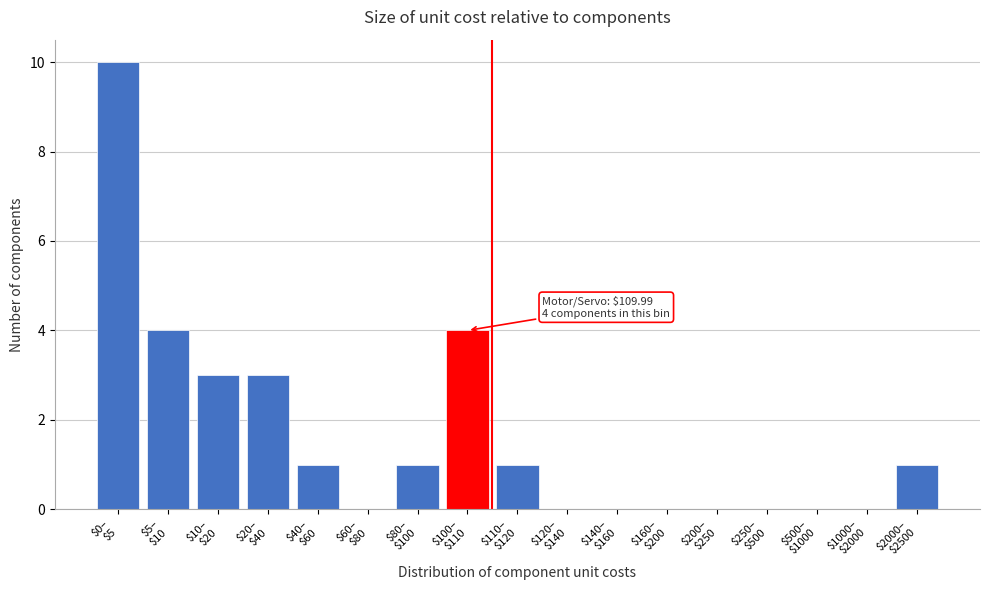

What is the greatest value displayed?

10